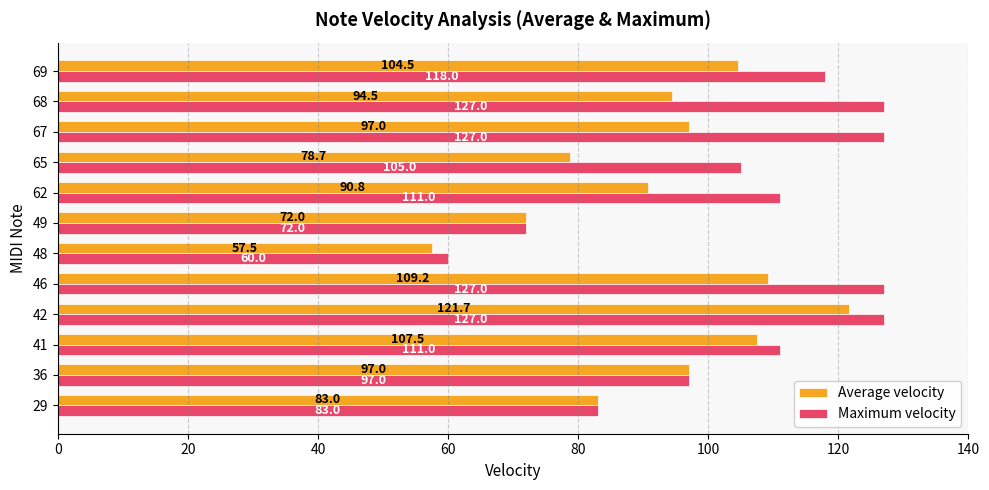

Rank the series by their maximum value, from highest to lowest.

Maximum velocity, Average velocity